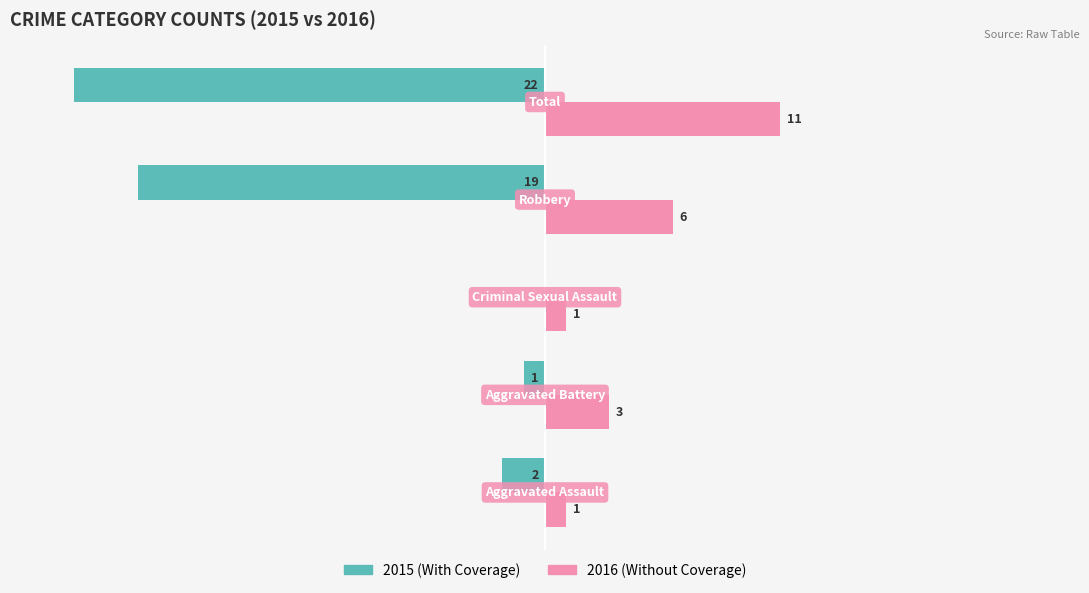

Which series has the largest total across all categories?

2016 (Without Coverage)